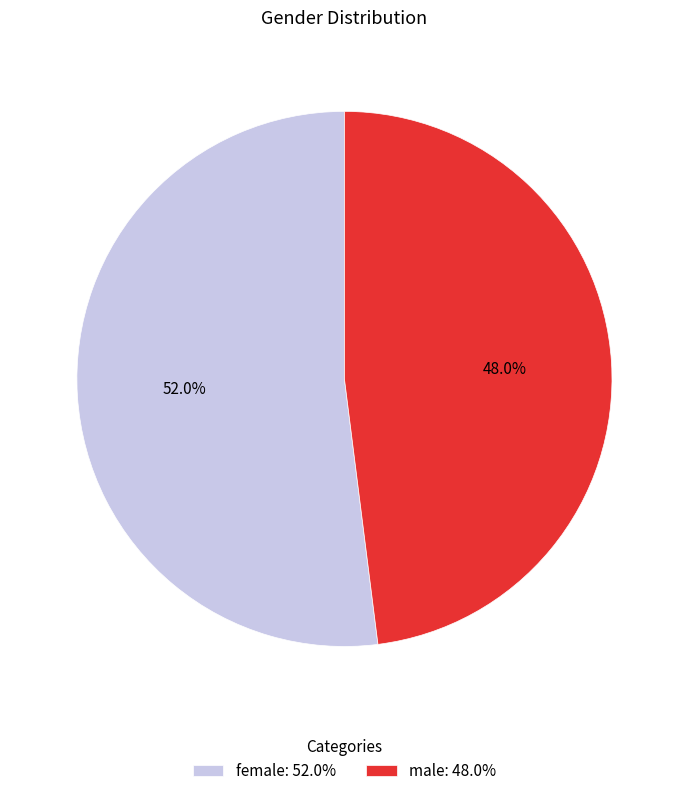

To the nearest percent, what percentage of the pie is male?

48%